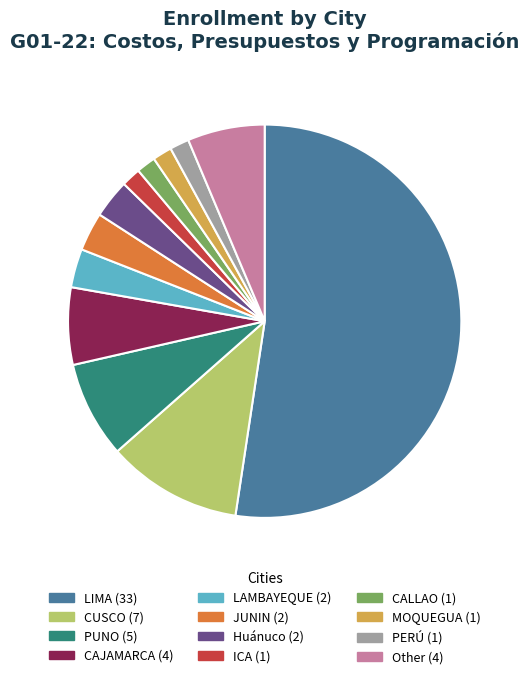

Combined, do Other and JUNIN account for over 50%?

No